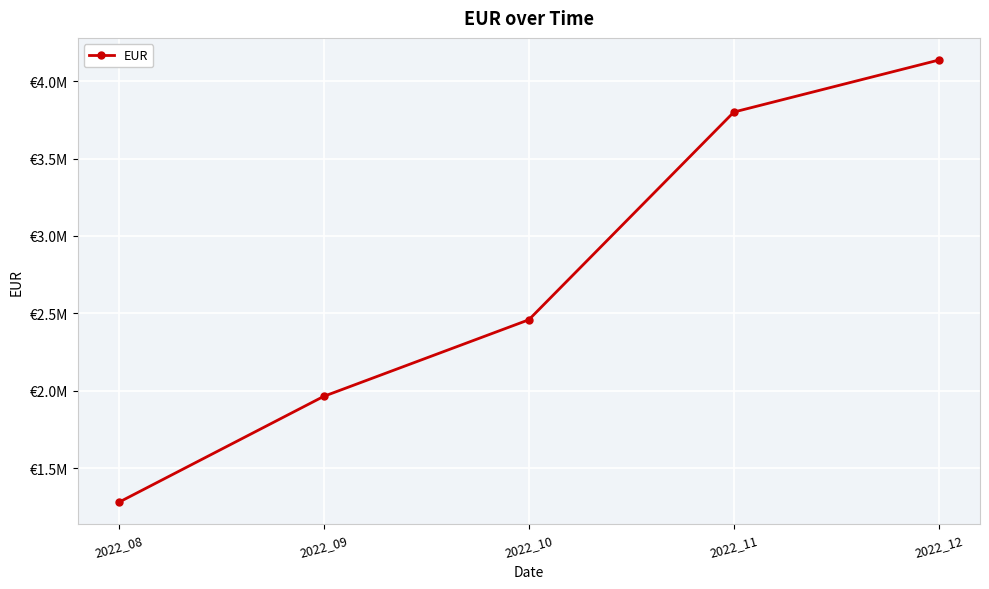

At which label is the value closest to 2708302?

2022_10